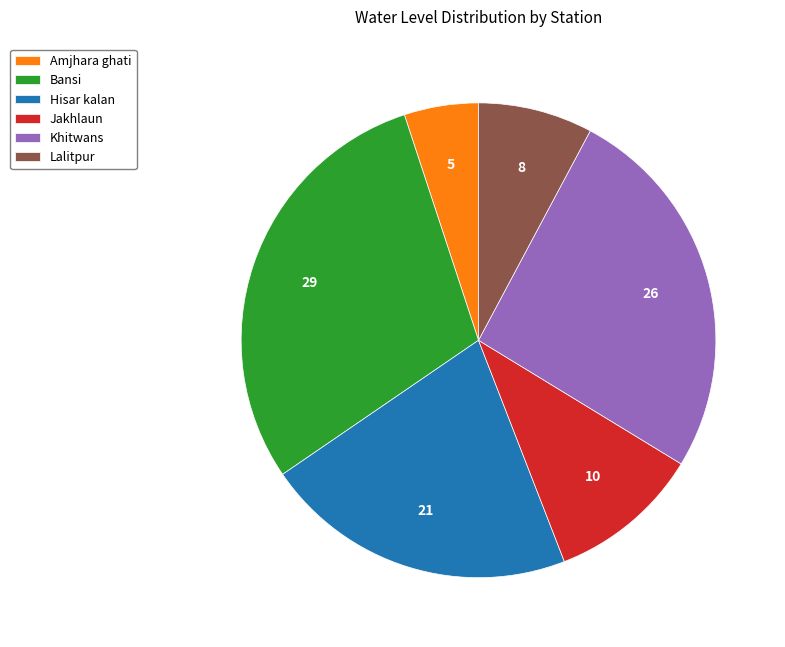

Combined, do Khitwans and Bansi account for over 50%?

Yes